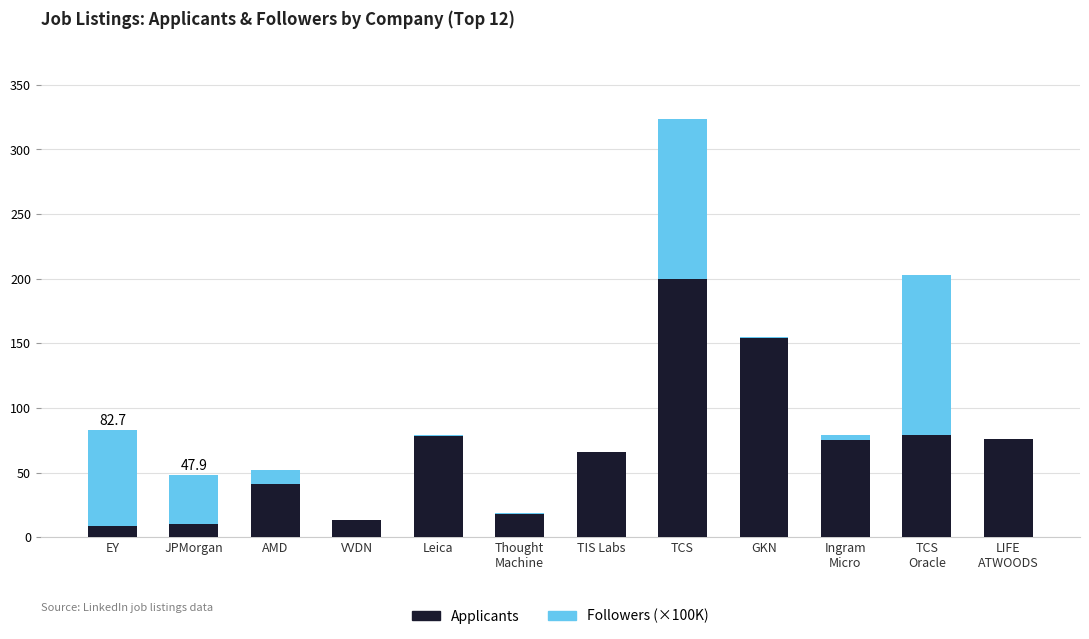

What is the sum of all Applicants values?

819.0